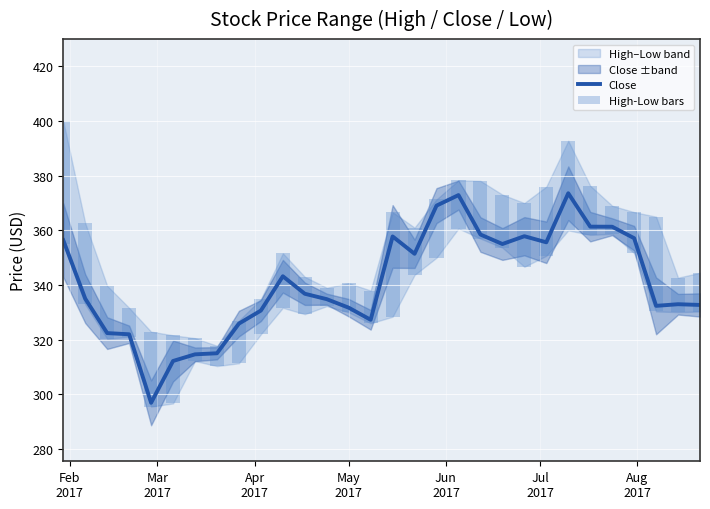

What is the maximum value shown in the chart?

373.6